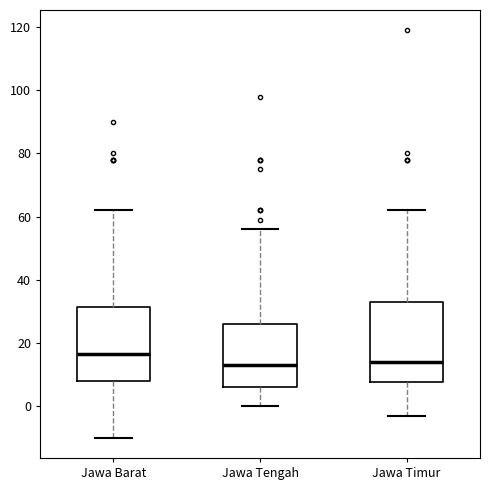

Reading left to right, transcribe this box plot: for each box, give where its median line is, the range the box spans, and where its two whiskers end, as read against the y-axis. The values are not printed on the chart, so give them approximately, as read against the axis.

Jawa Barat: median 16, box 8 to 32, whiskers -10 to 62
Jawa Tengah: median 14, box 6 to 26, whiskers 0 to 56
Jawa Timur: median 14, box 8 to 34, whiskers -2 to 62